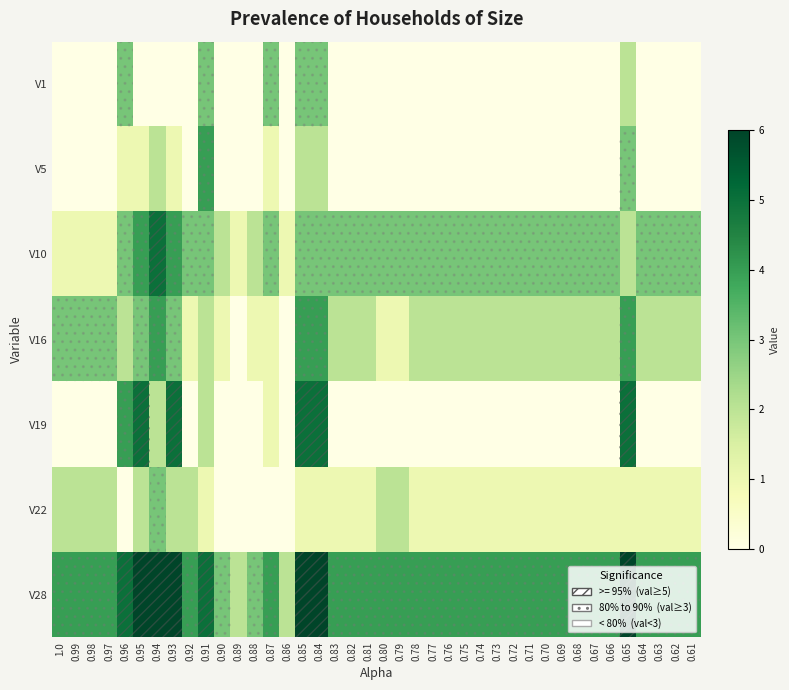

At which category does the chart reach its minimum across all series?

1.0